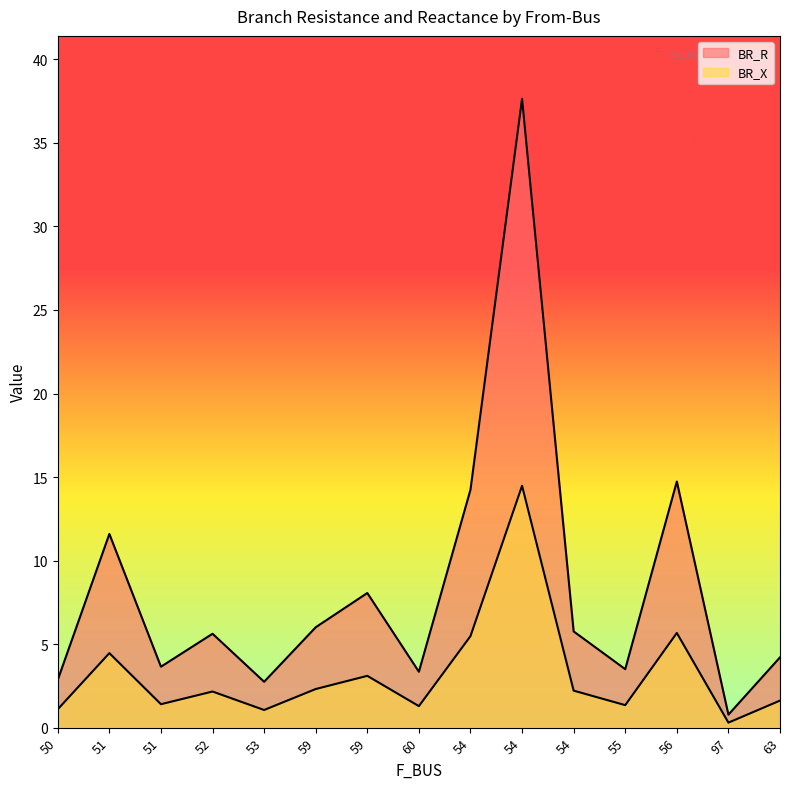

Rank the series at 97 from lowest to highest value.

BR_X, BR_R